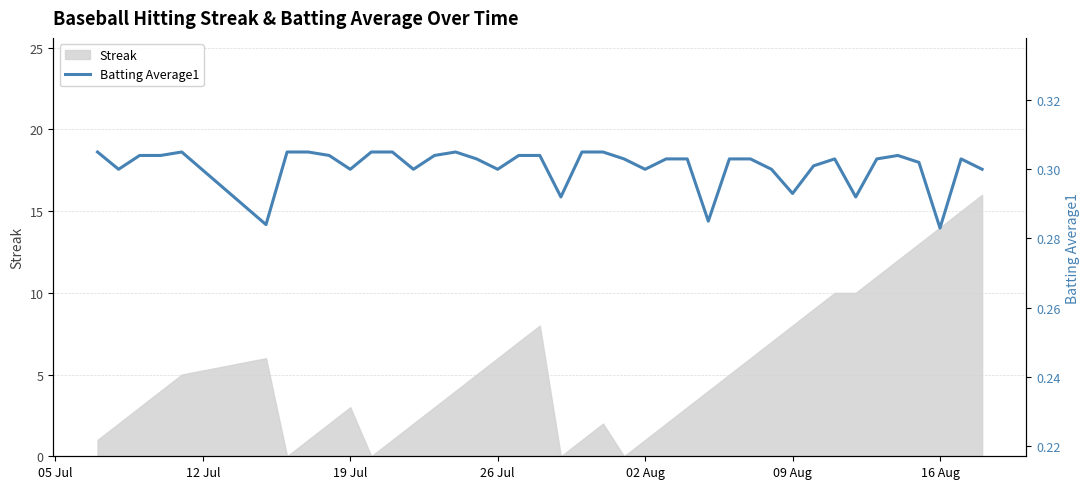

Does the chart display data point markers on the line(s)?

No